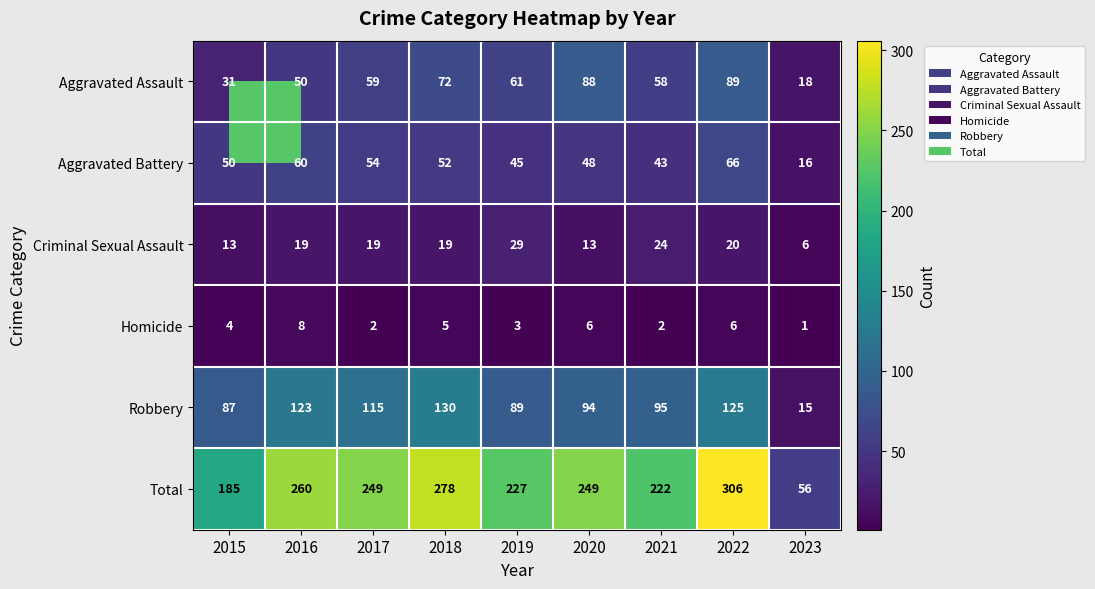

True or false: Aggravated Assault has a value of 12 at 2023.

False